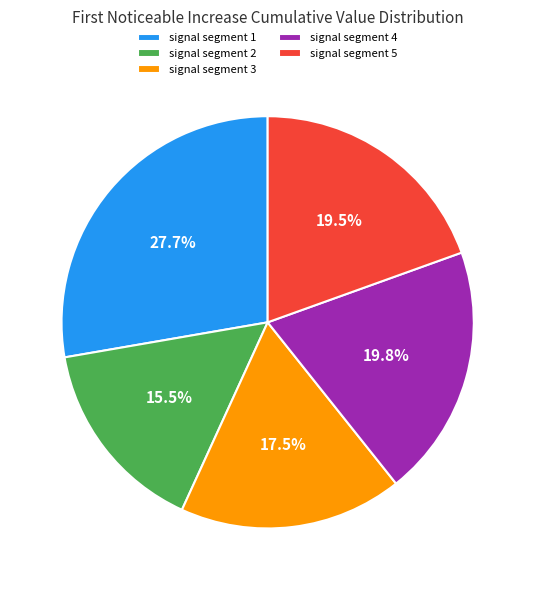

What portion of the pie excludes signal segment 3?

82.5%